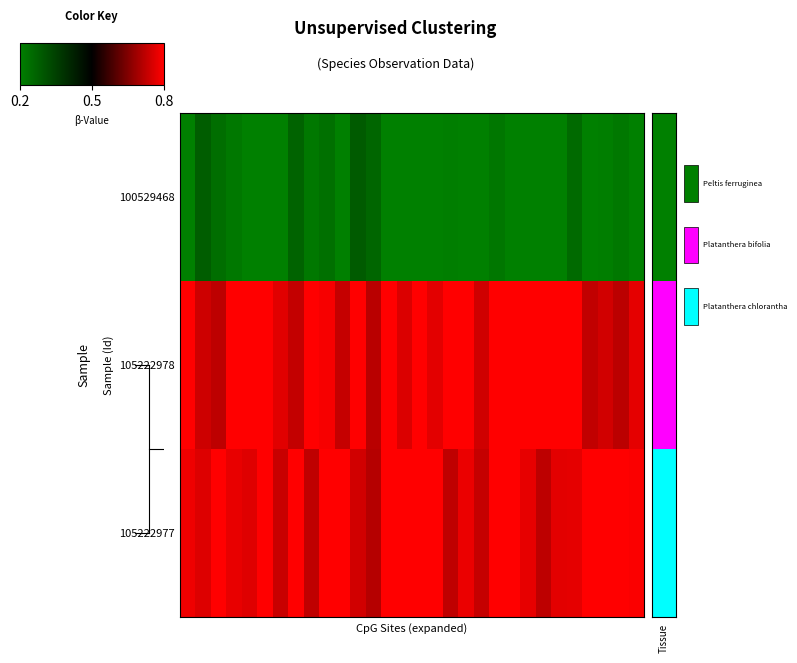

At how many categories does at least one series exceed 0?

30